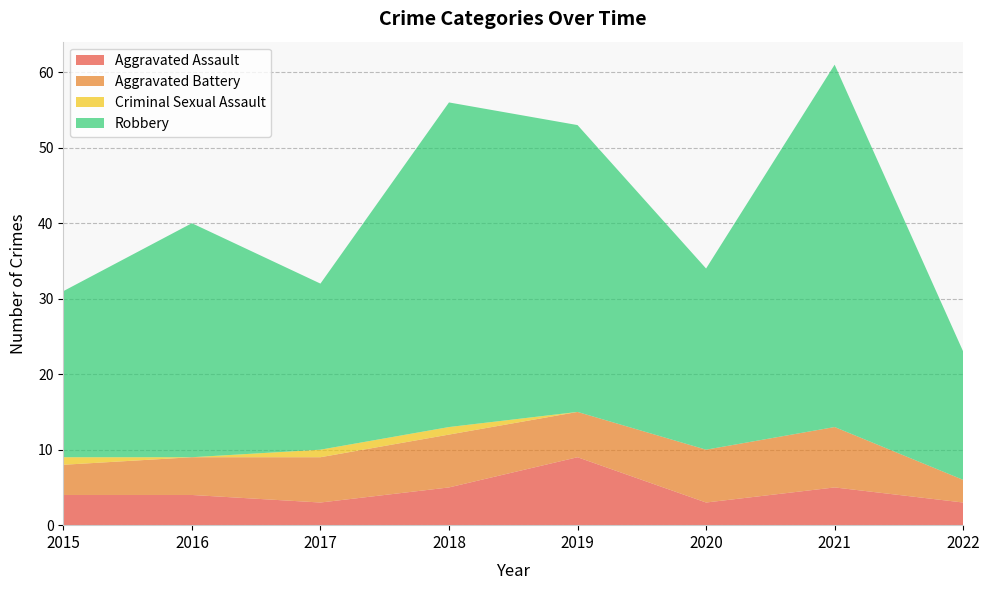

Reading left to right, extract all data points from this chart.

Aggravated Assault: 4	4	3	5	9	3	5	3
Aggravated Battery: 4	5	6	7	6	7	8	3
Criminal Sexual Assault: 1	0	1	1	0	0	0	0
Robbery: 22	31	22	43	38	24	48	17